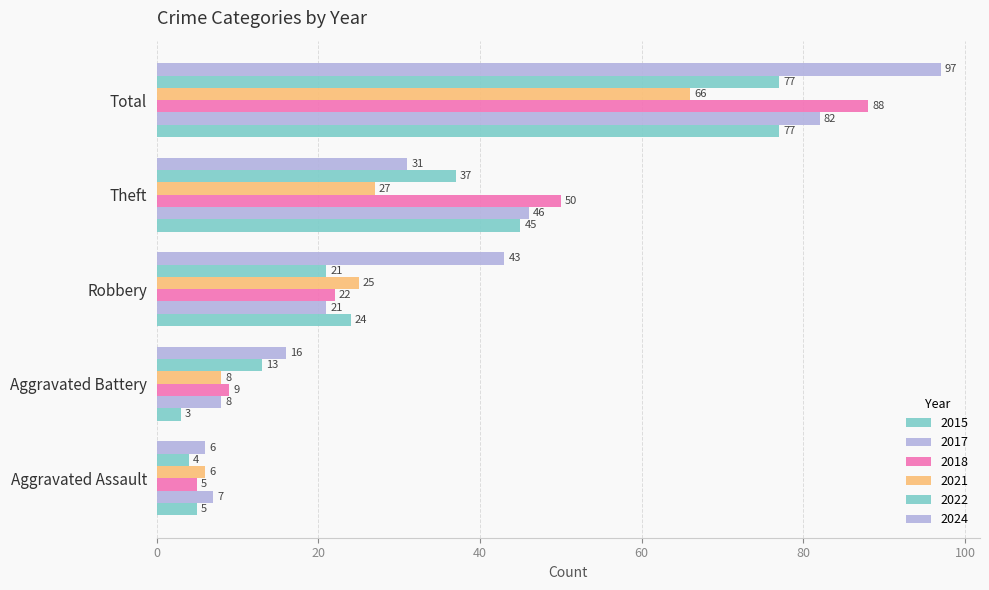

What is the difference between the 2017 values at Theft and Total?

36